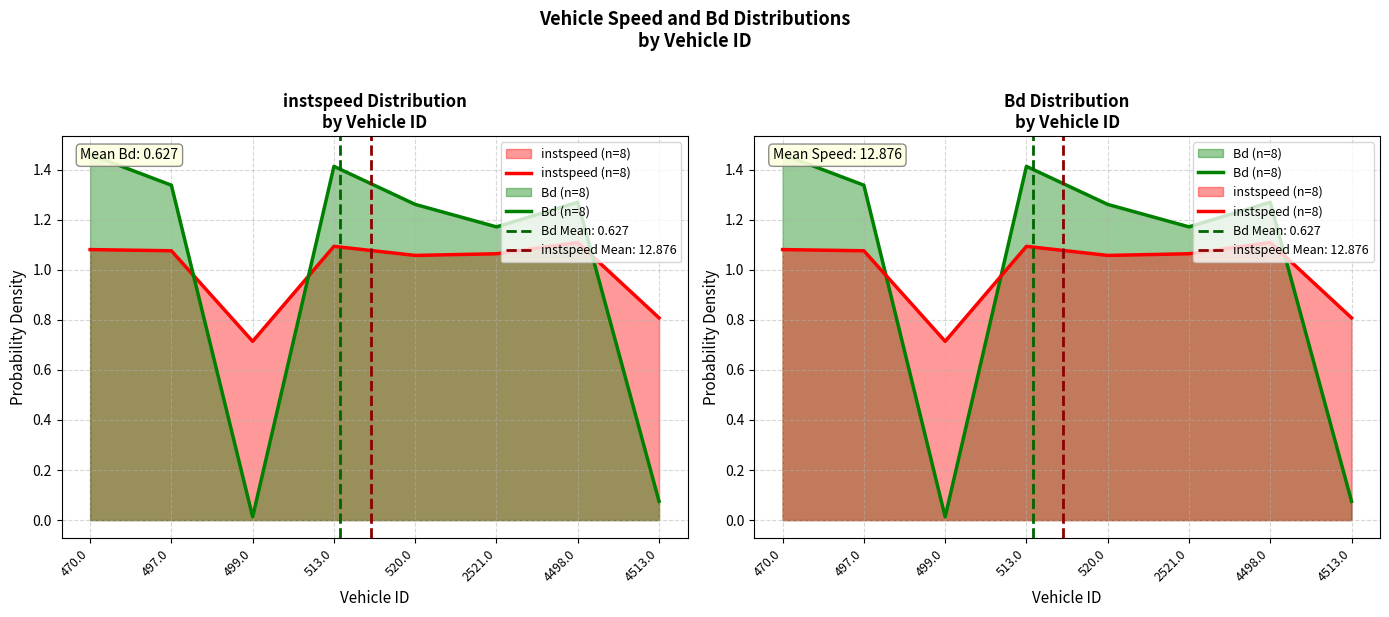

True or false: instspeed (n=8) has more than 2 points higher than both neighbors.

False